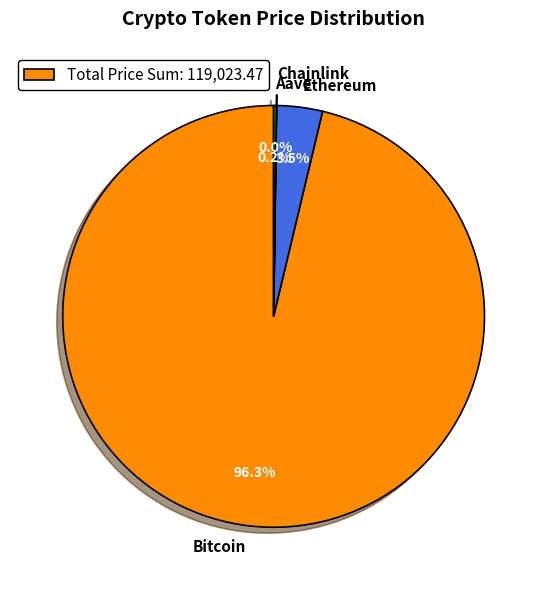

Is it true that Ethereum is 13% of the pie?

False